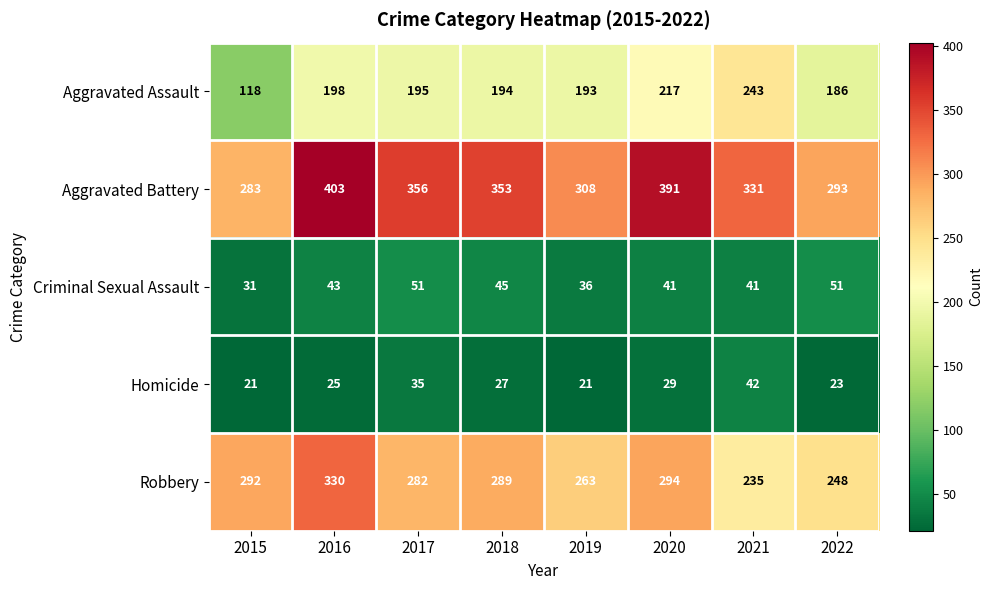

What is the difference between the Aggravated Battery values at 2019 and 2016?

95